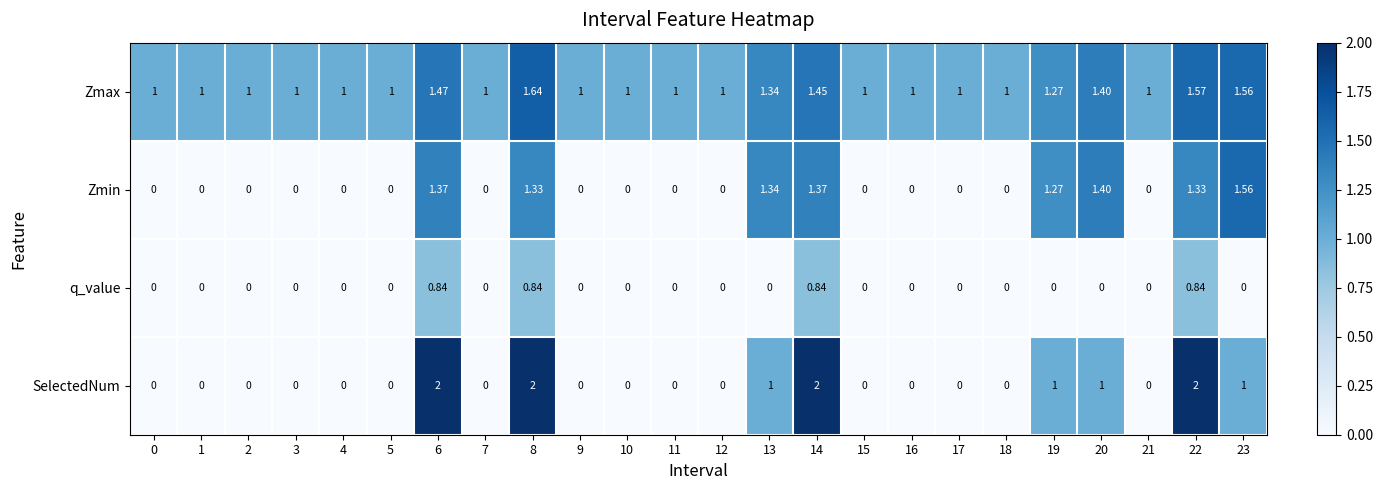

How many categories are shown in the chart?

24